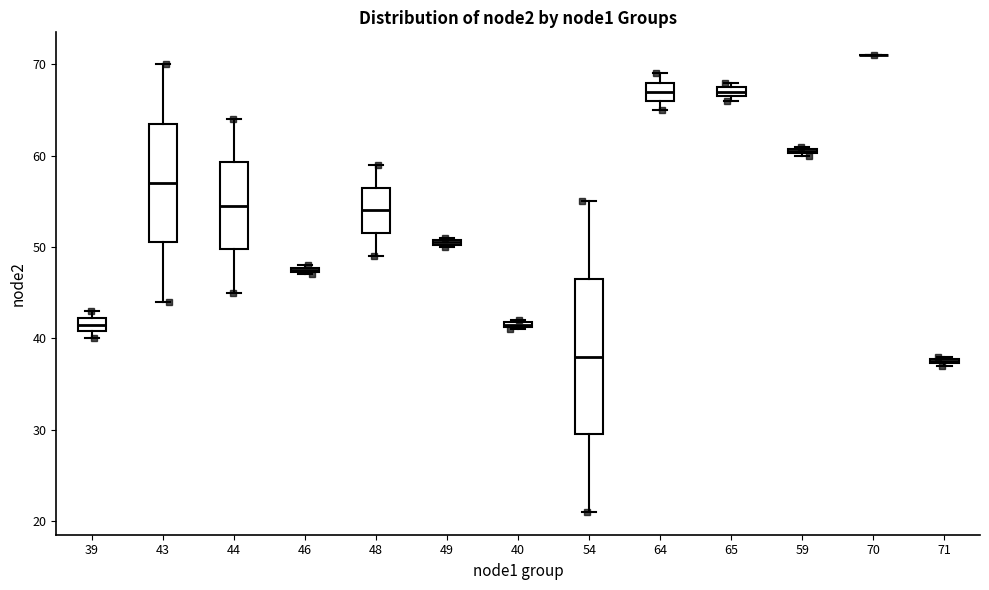

Where does the upper whisker of the box at x = 54 end on the y-axis? The values are not printed on the chart, so give them approximately, as read against the axis.

55